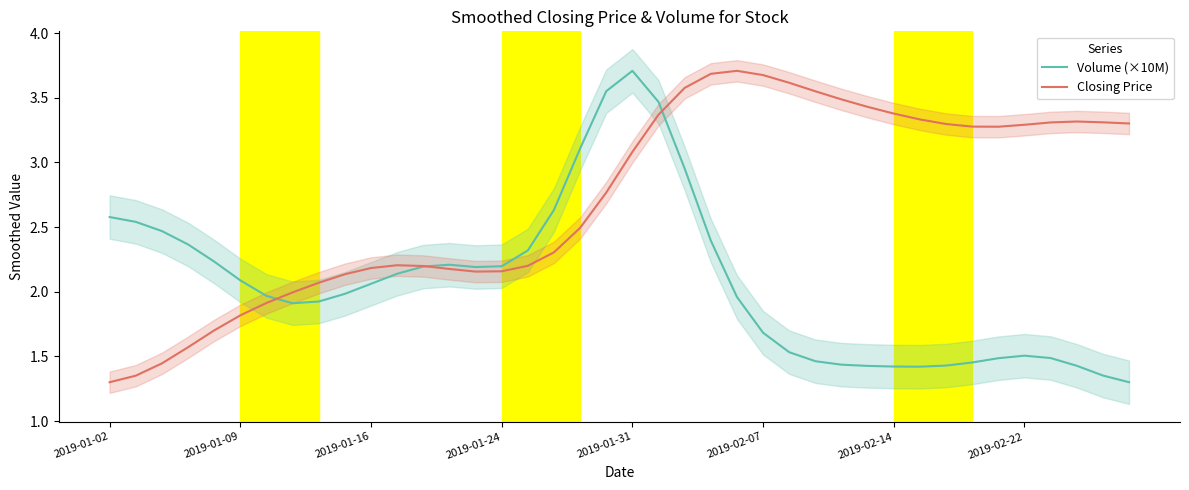

Reading left to right, transcribe all the data shown in this chart.

Volume (×10M): 2.6	2.5	2.5	2.4	2.2	2.1	2.0	1.9	1.9	2.0	2.1	2.1	2.2	2.2	2.2	2.2	2.3	2.6	3.1	3.6	3.7	3.5	3.0	2.4	2.0	1.7	1.5	1.5	1.4	1.4	1.4	1.4	1.4	1.5	1.5	1.5	1.5	1.4	1.4	1.3
Closing Price: 1.3	1.4	1.4	1.6	1.7	1.8	1.9	2.0	2.1	2.1	2.2	2.2	2.2	2.2	2.2	2.2	2.2	2.3	2.5	2.8	3.1	3.4	3.6	3.7	3.7	3.7	3.6	3.6	3.5	3.4	3.4	3.3	3.3	3.3	3.3	3.3	3.3	3.3	3.3	3.3